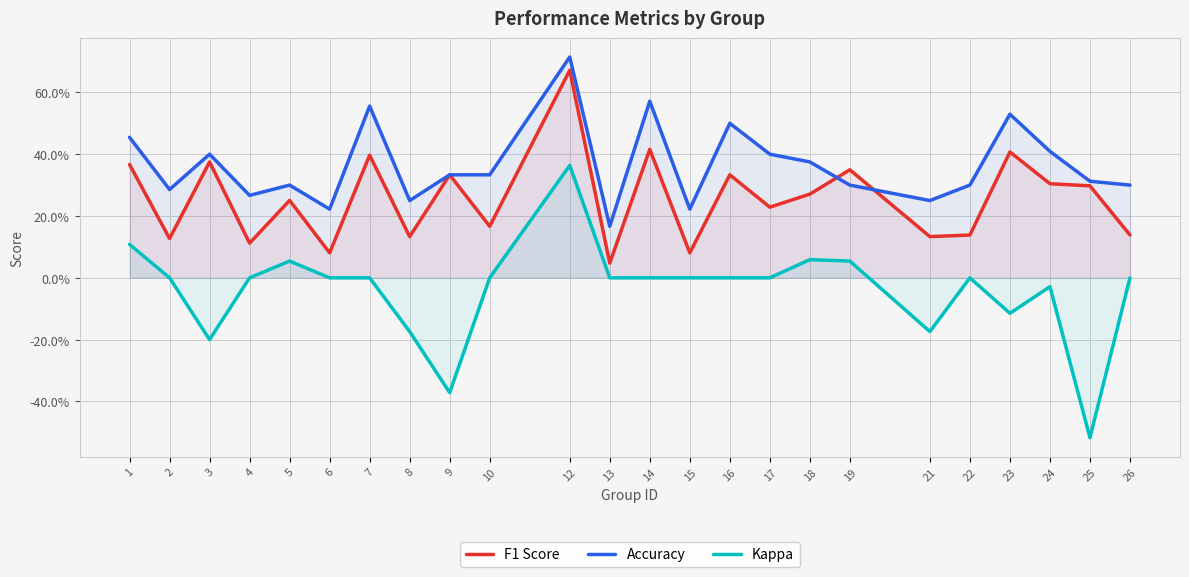

What is the value of the Accuracy point at the 9th from the left?

0.3